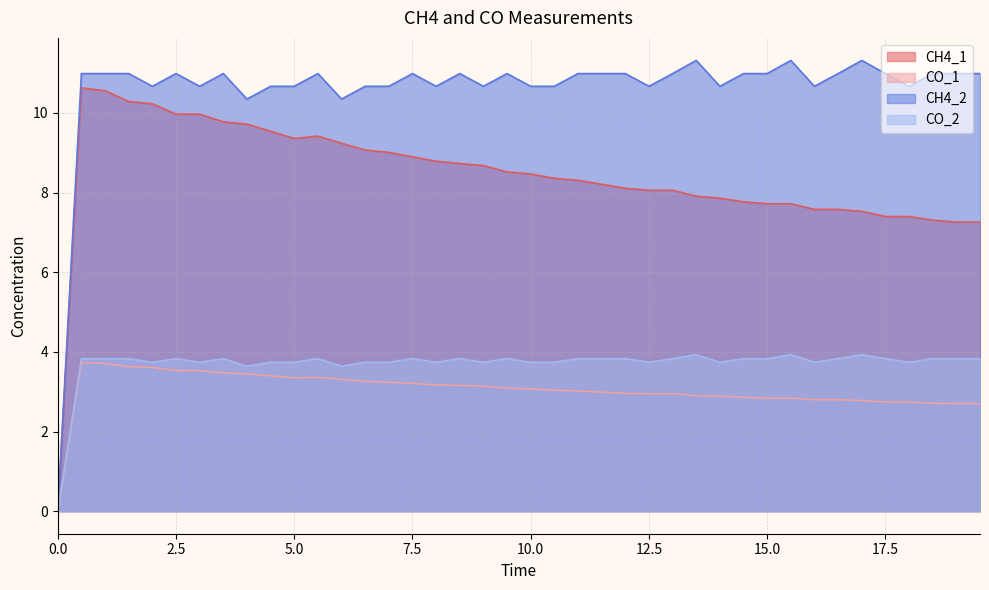

How many values in CH4_1 are above zero?

39